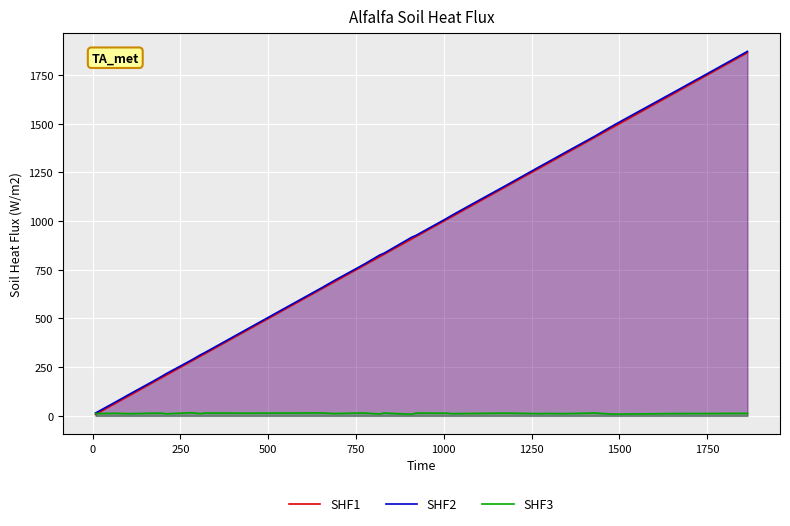

Which series has the largest total across all categories?

SHF2